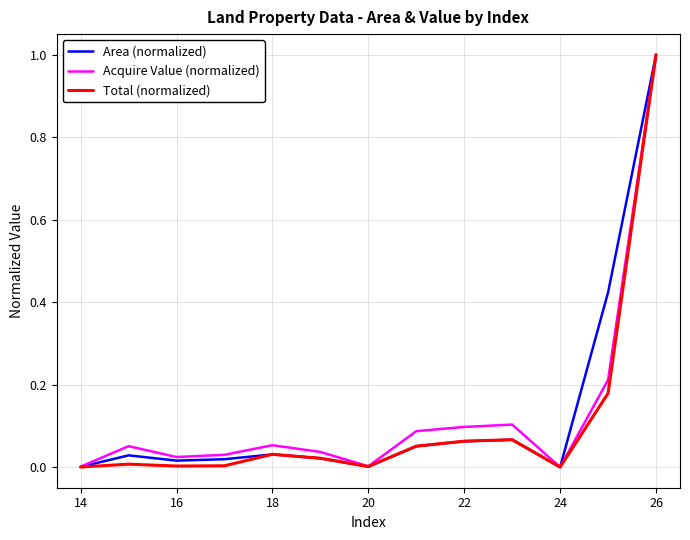

What is the maximum value for Area (normalized)?

1.0